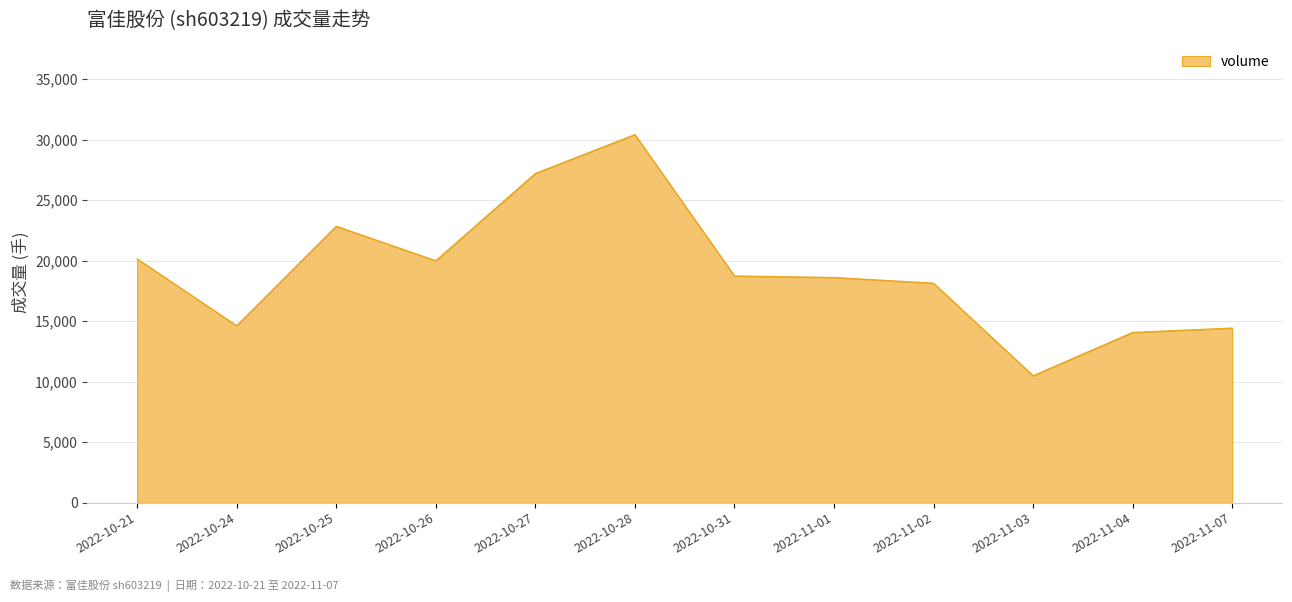

Approximately how many times larger is the value at 2022-10-26 compared to 2022-10-25?

0.9